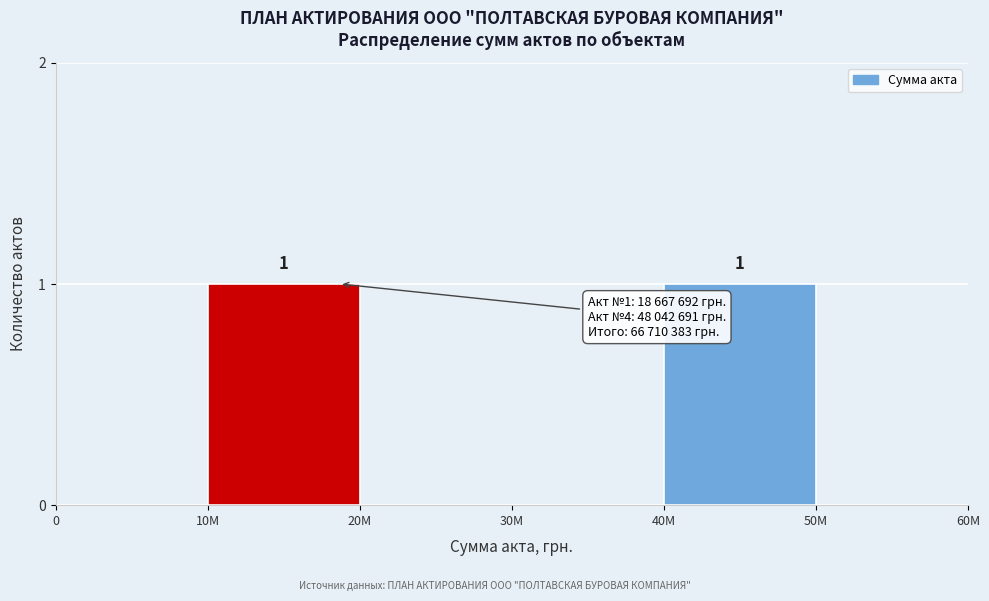

Reading left to right, transcribe all the data shown in this chart.

0=0	10M=1	20M=0	30M=0	40M=1	50M=0